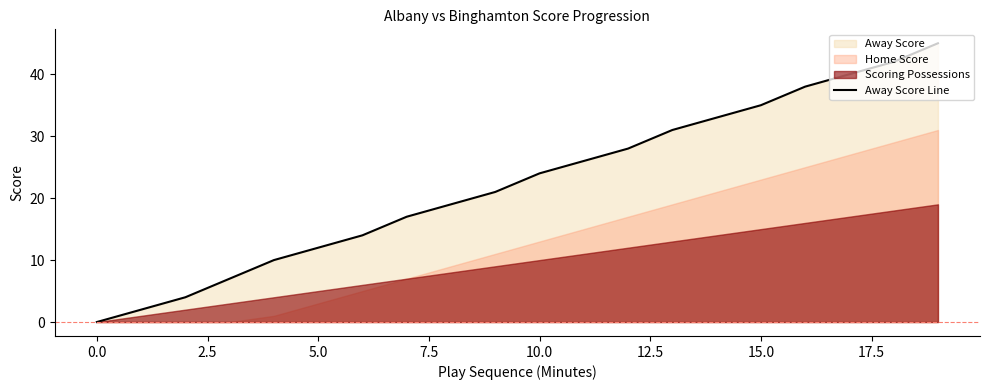

How many lines are shown in the chart?

1